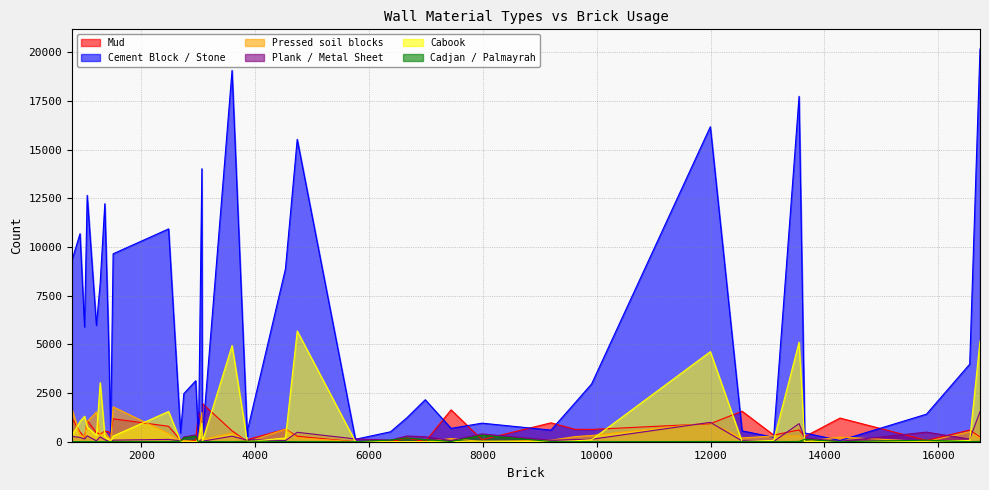

Which series has the largest range (max minus min)?

Cement Block / Stone